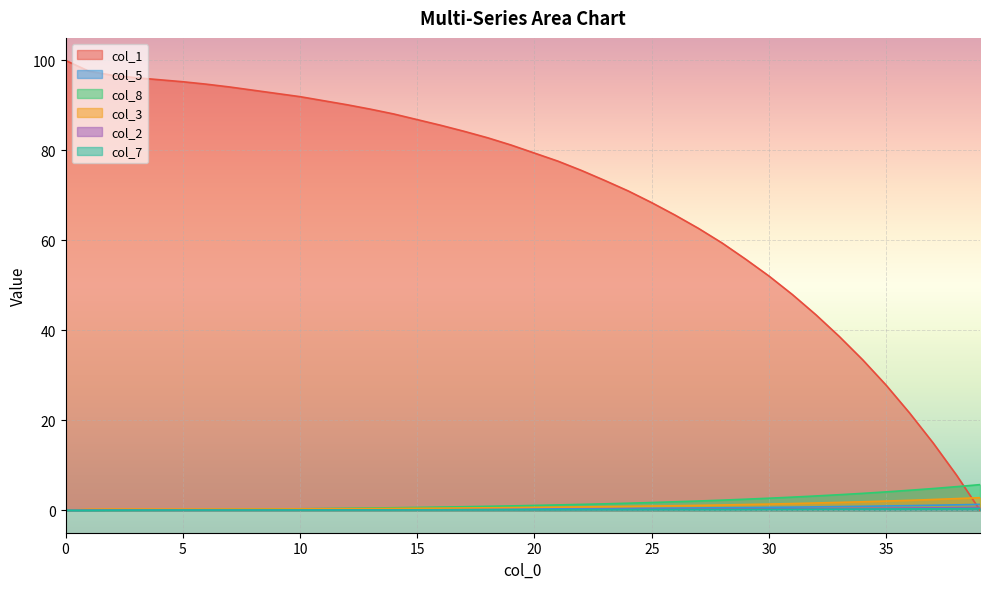

At which label is col_3 closest to 1?

26